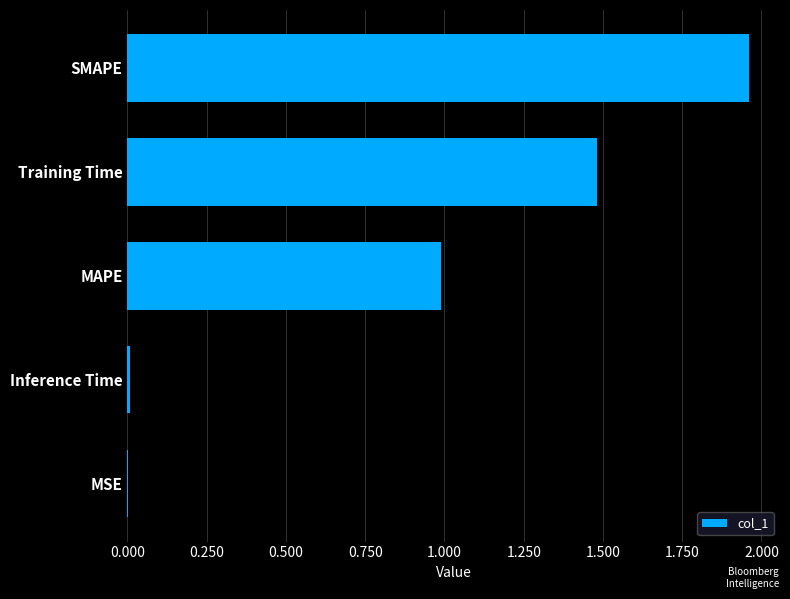

What is the sum of all values?

4.4